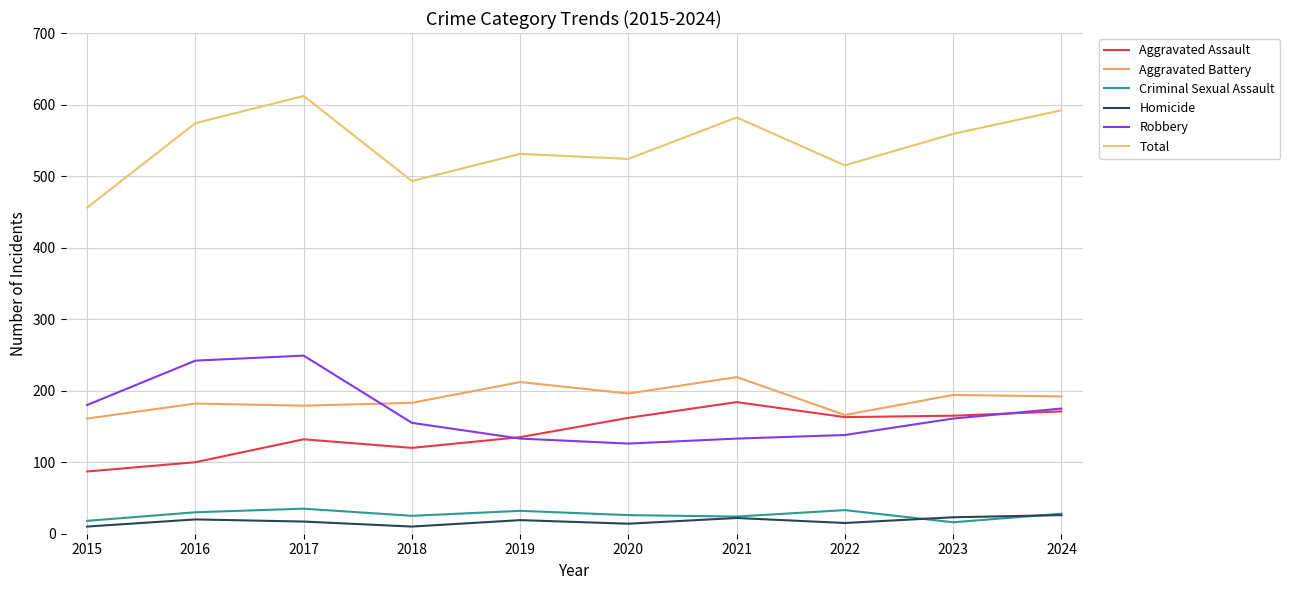

How many lines are shown in the chart?

6